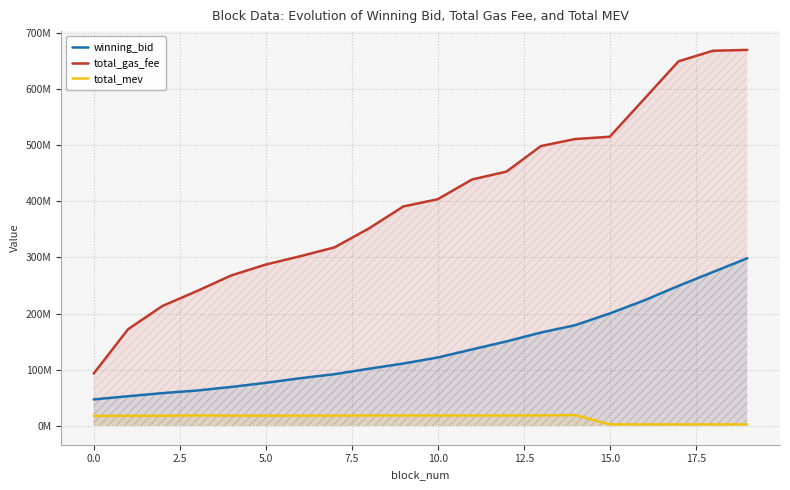

Does the chart display data point markers on the line(s)?

No